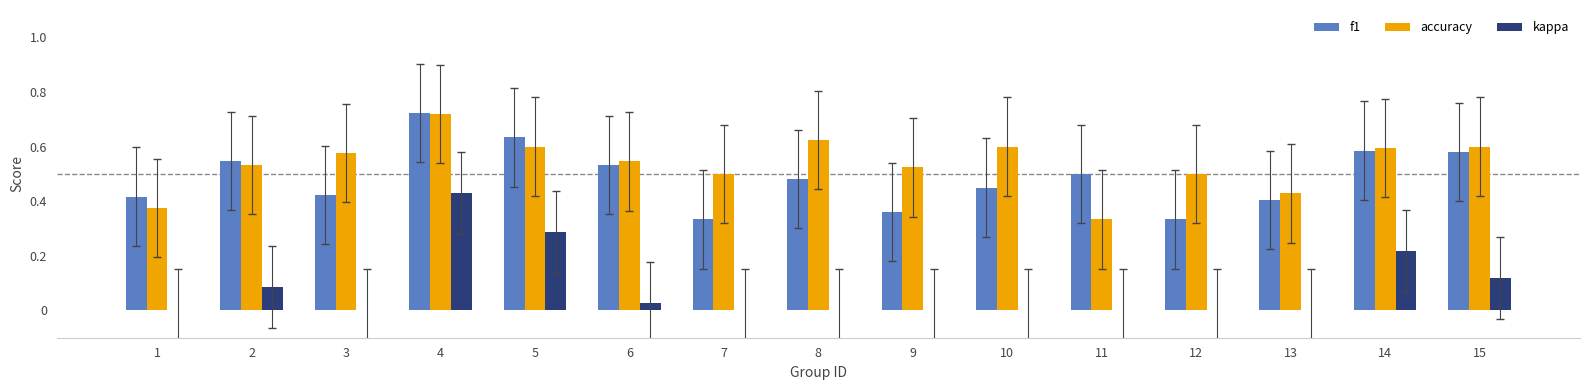

Is the value of accuracy at 6 greater than the value of f1 at 4?

No